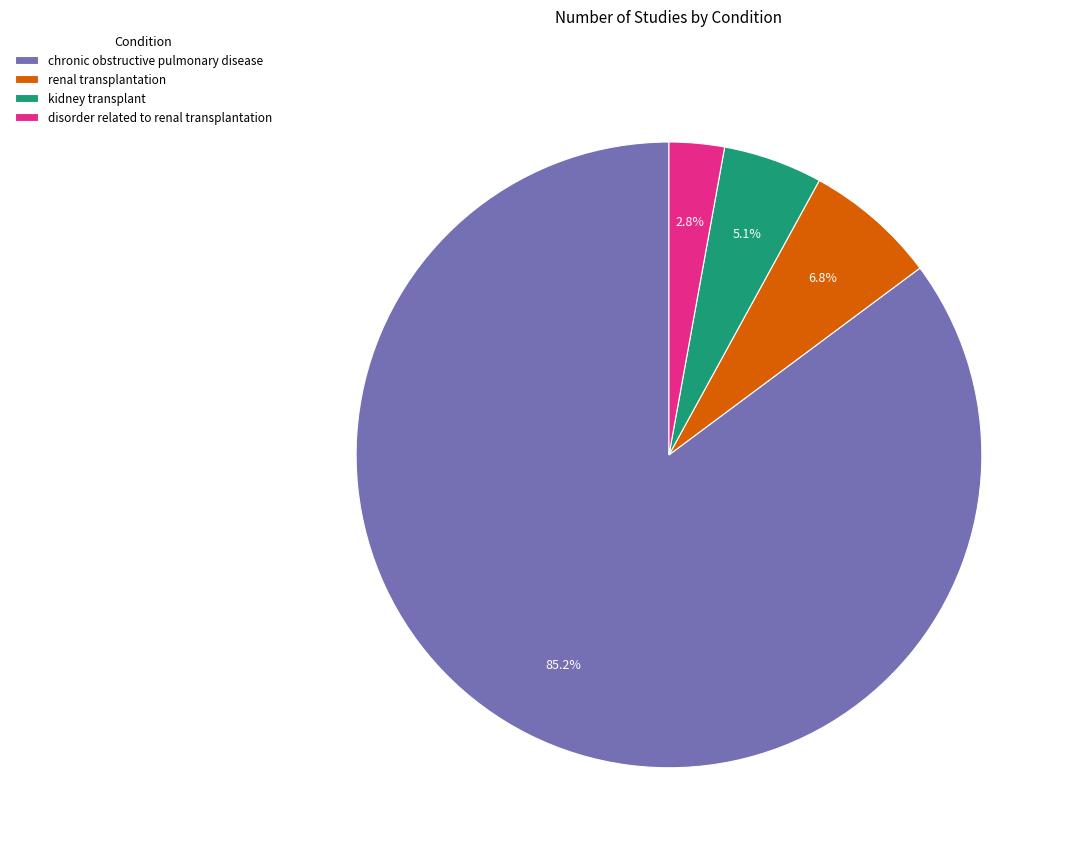

Which category accounts for the majority?

chronic obstructive pulmonary disease